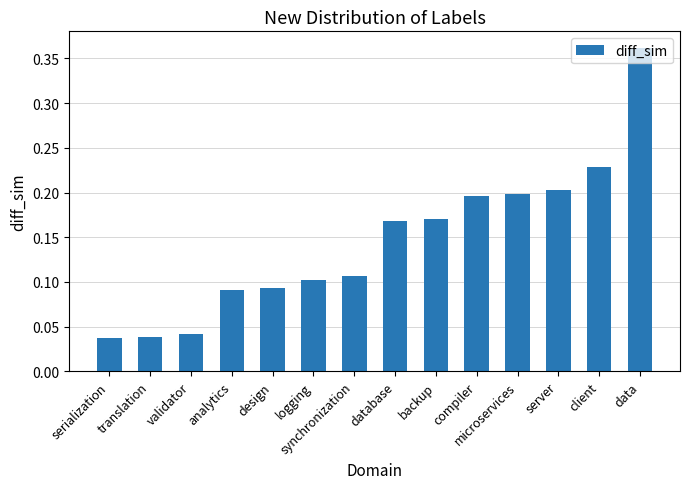

What is the label of the 7th bar from the right?

database